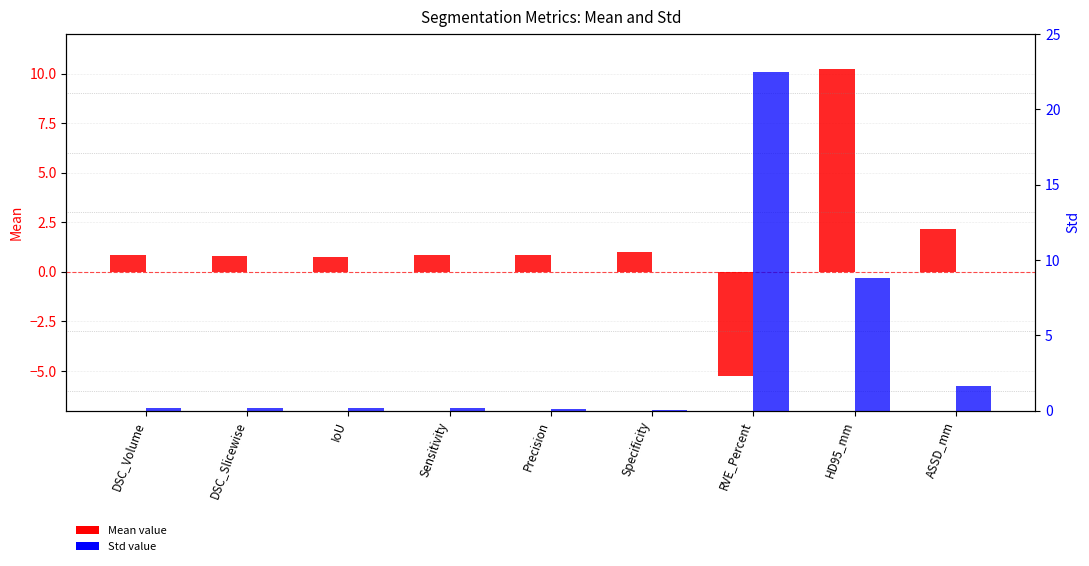

How many data points in Mean value are above 0?

8